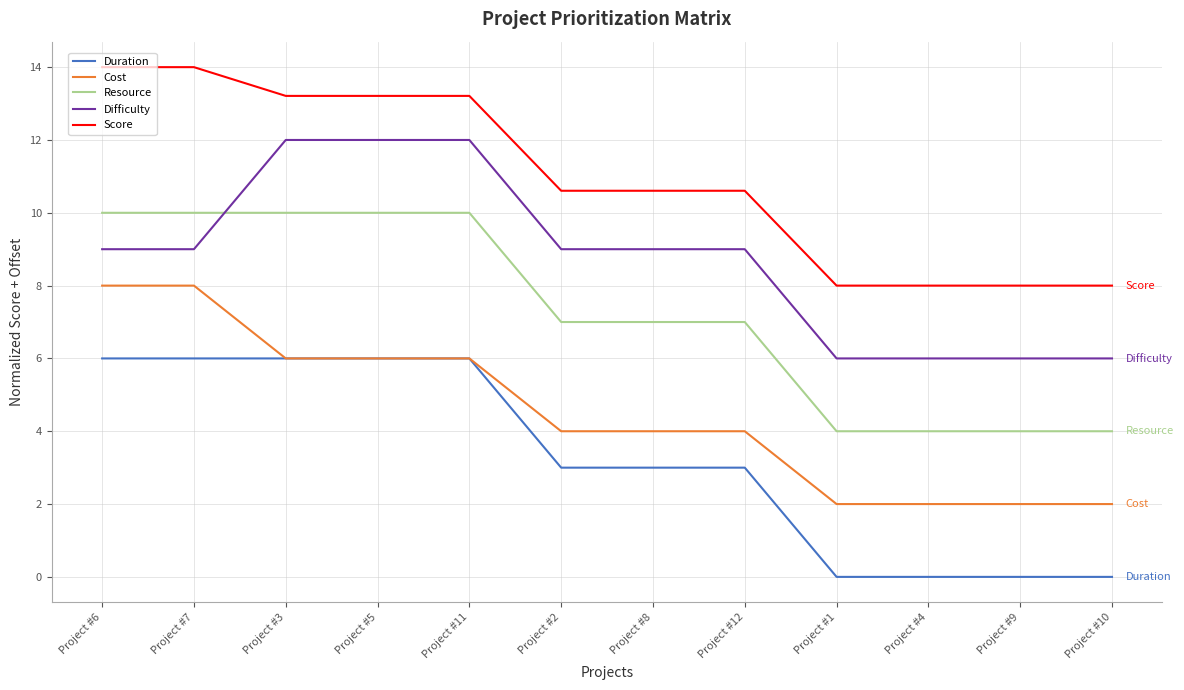

What is the spread (max minus min) of values at Project #3?

7.2